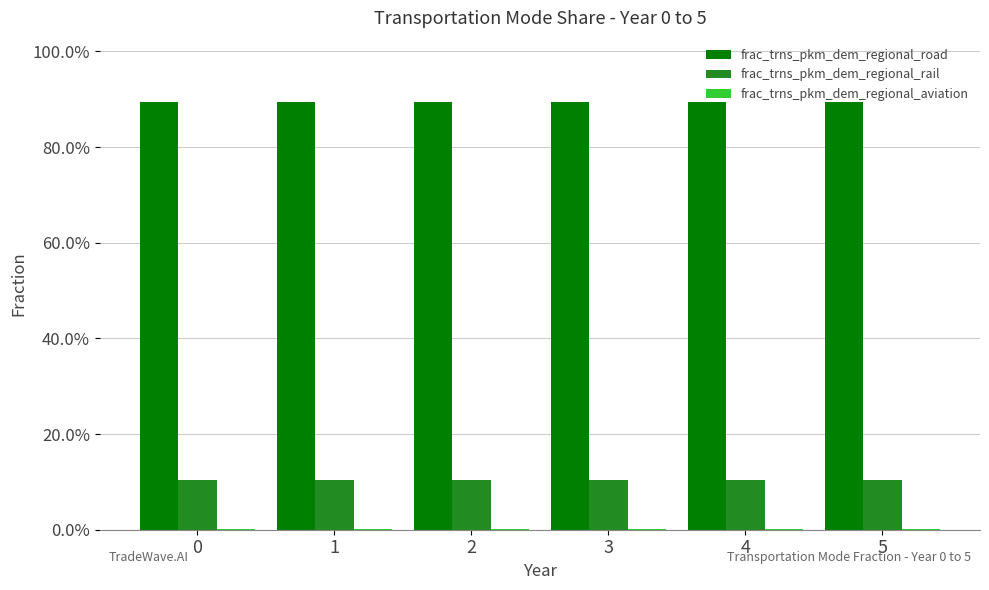

Are the bars horizontal?

No